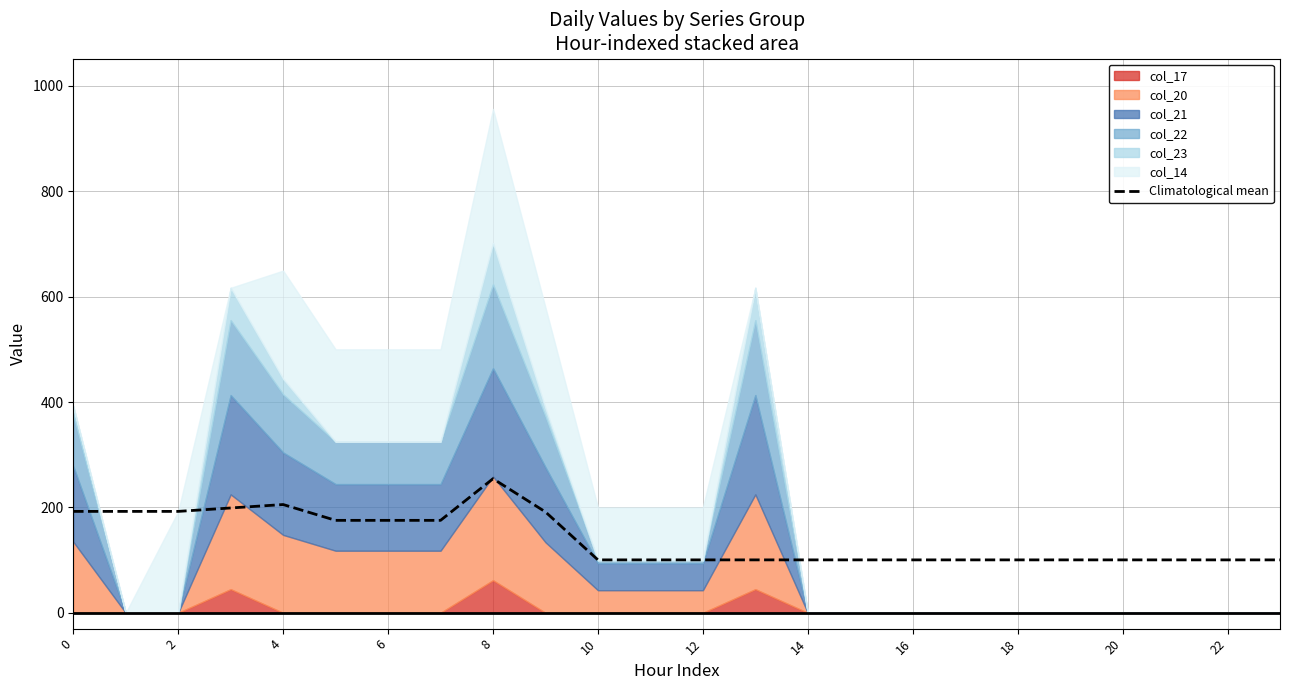

What is the lowest value of the Climatological mean series?

100.4